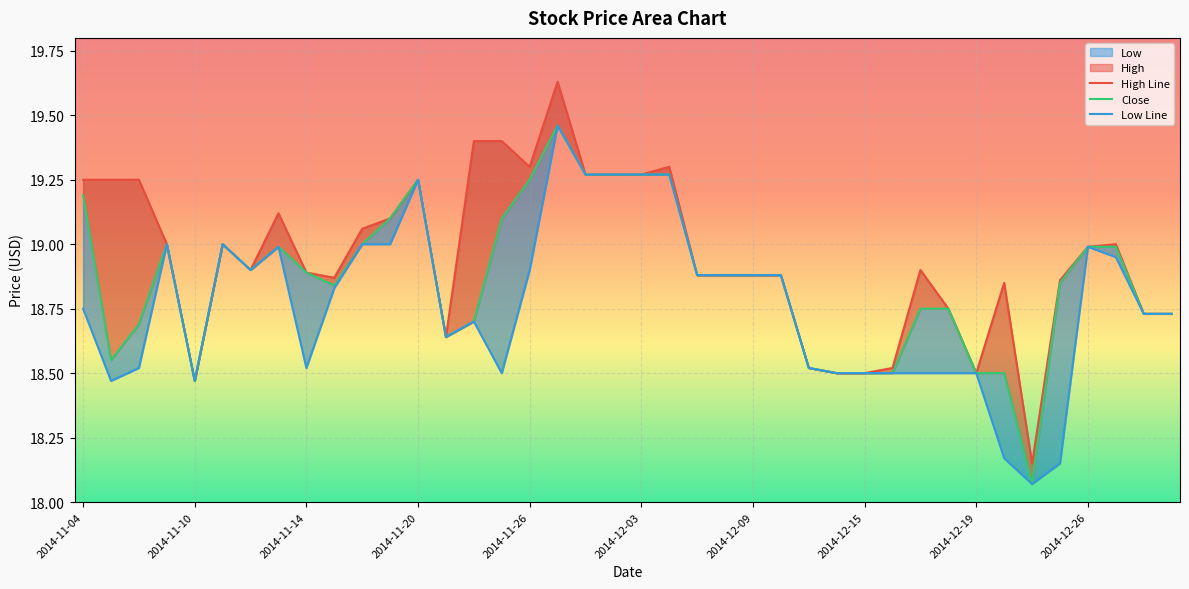

True or false: High Line and Low Line intersect in this chart.

False